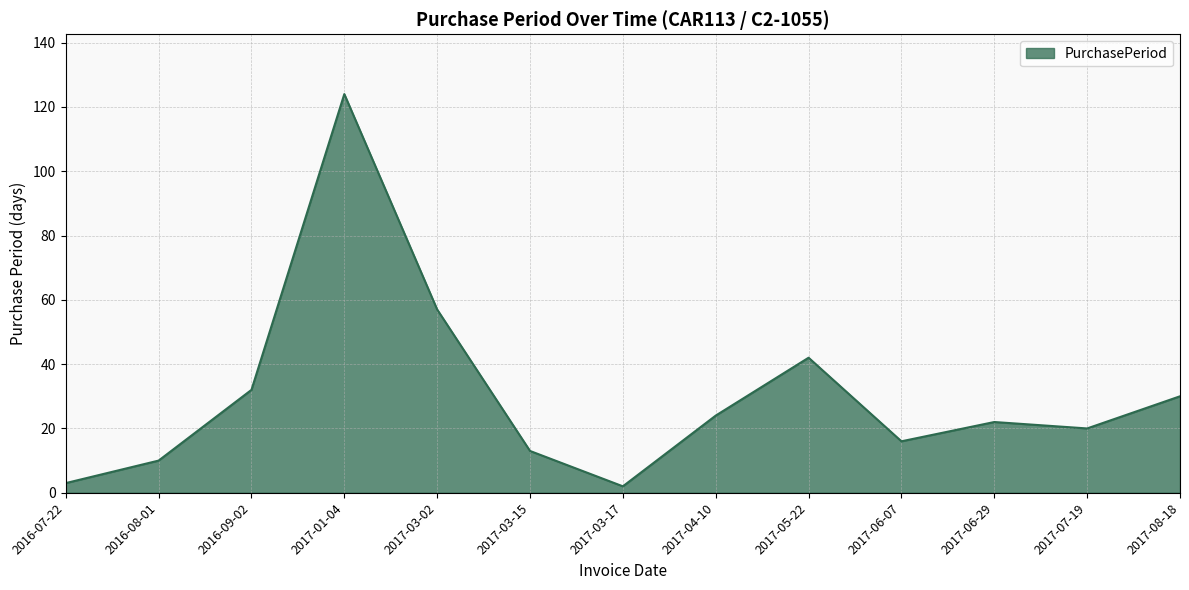

Is it true that the value at 2017-03-02 is 97?

False